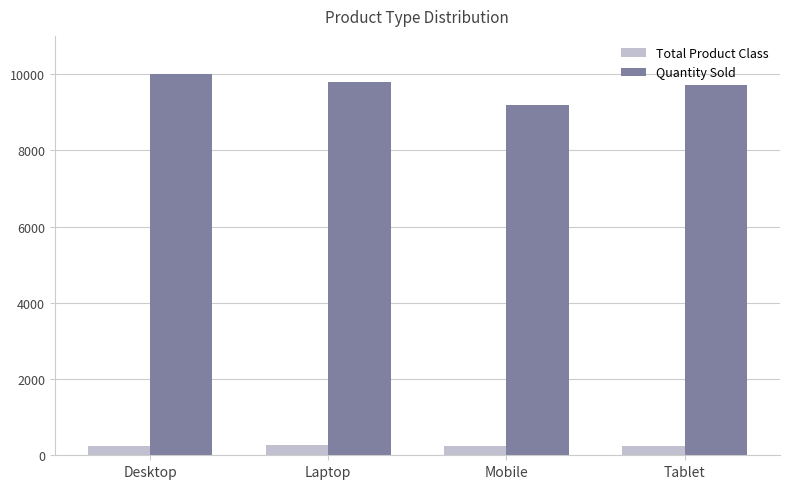

At which label does Quantity Sold first exceed 9798?

Desktop